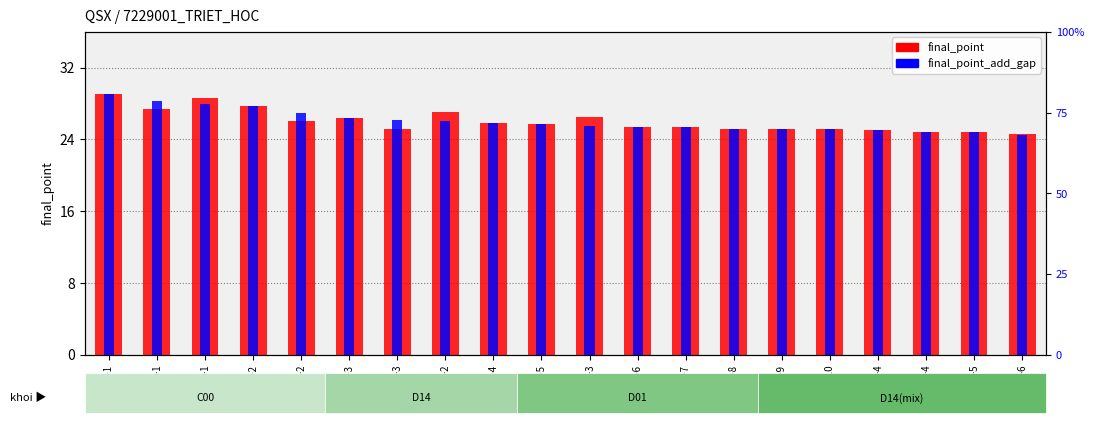

Reading left to right, transcribe all the data shown in this chart.

final_point: 29.1	27.4	28.6	27.8	26.1	26.4	25.2	27.1	25.9	25.7	26.5	25.4	25.4	25.1	25.1	25.1	25.0	24.9	24.9	24.6
final_point_add_gap: 29.1	28.3	27.9	27.8	27.0	26.4	26.2	26.1	25.9	25.7	25.5	25.4	25.4	25.1	25.1	25.1	25.0	24.9	24.9	24.5